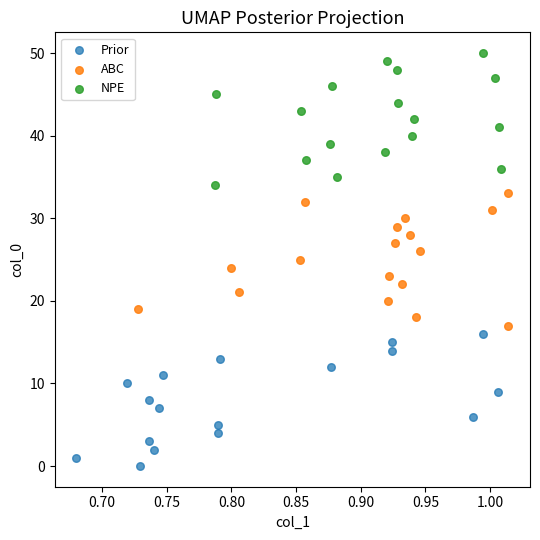

Which series contains the highest Y value?

NPE